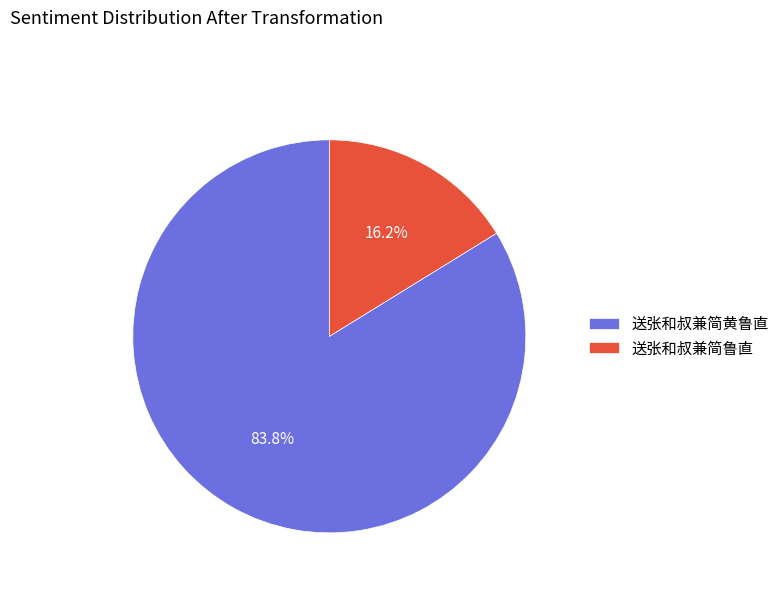

How many segments does this pie chart have?

2